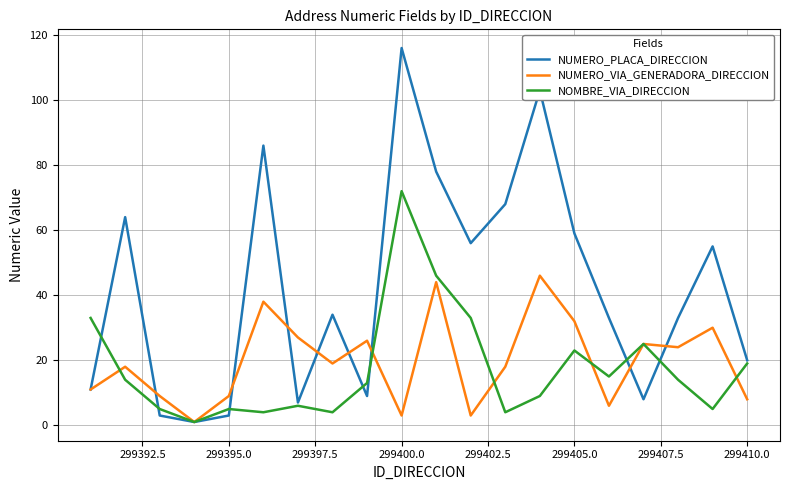

Reading left to right, what are all the values shown in this chart?

NUMERO_PLACA_DIRECCION: 11	64	3	1	3	86	7	34	9	116	78	56	68	103	59	33	8	33	55	20
NUMERO_VIA_GENERADORA_DIRECCION: 11	18	9	1	9	38	27	19	26	3	44	3	18	46	32	6	25	24	30	8
NOMBRE_VIA_DIRECCION: 33	14	5	1	5	4	6	4	13	72	46	33	4	9	23	15	25	14	5	19